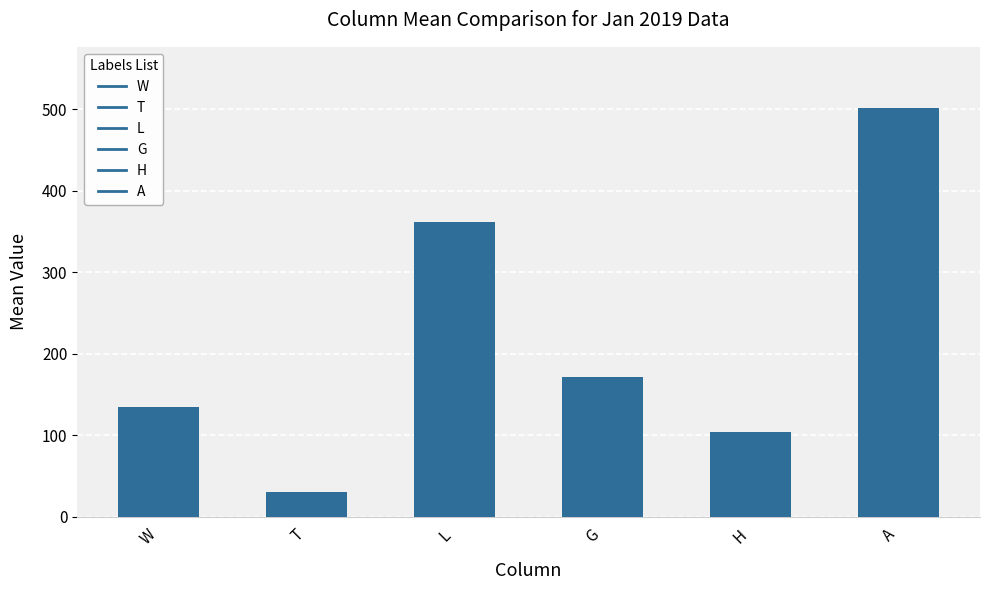

Approximately how many times larger is the value at A compared to H?

4.8